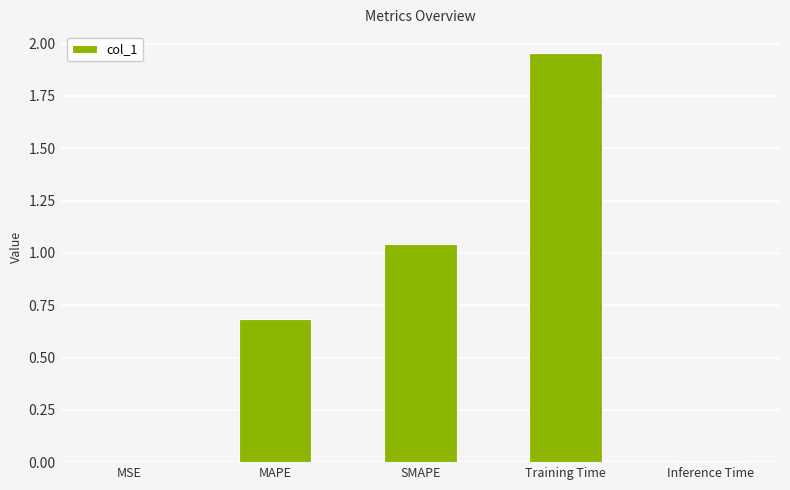

What value does the data have at MAPE?

0.7